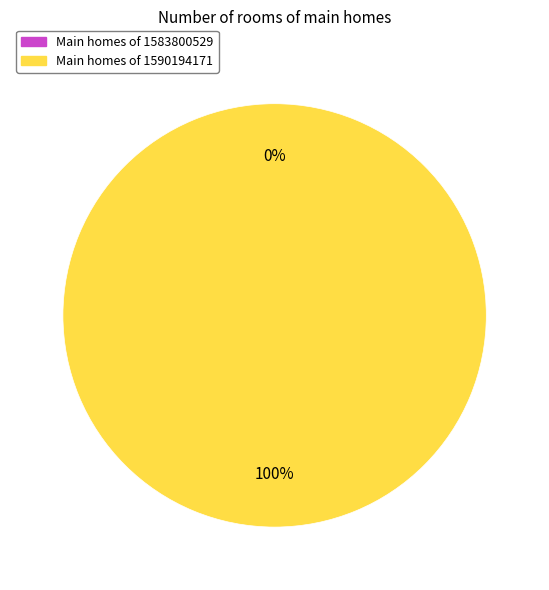

Is 1583800529 the majority of the pie?

No